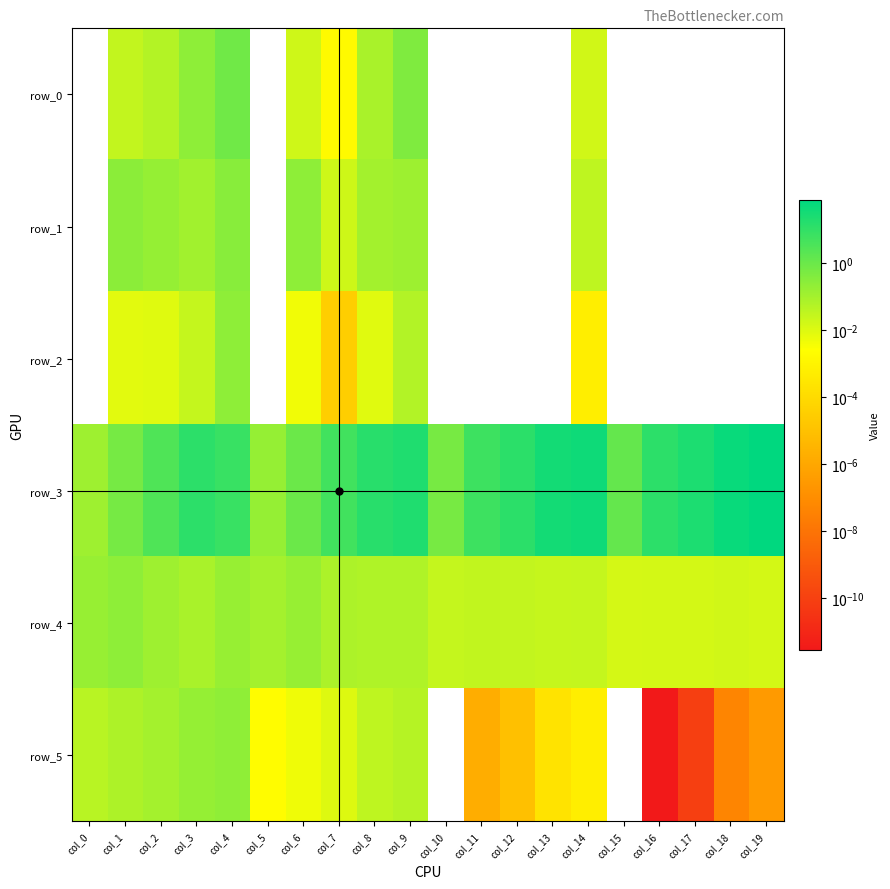

Which series changed the most between col_7 and col_18?

row_3